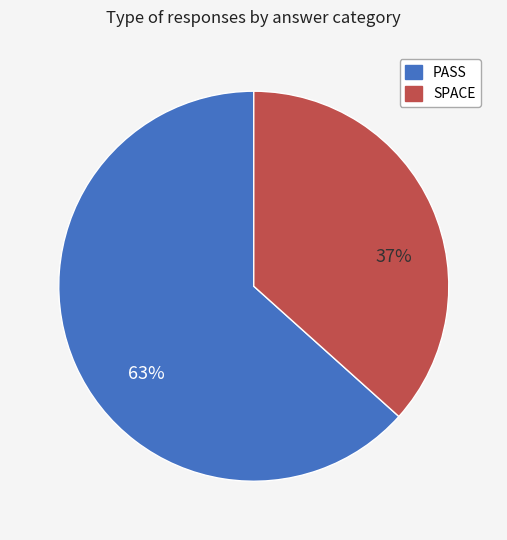

What is the largest slice in the pie chart?

PASS